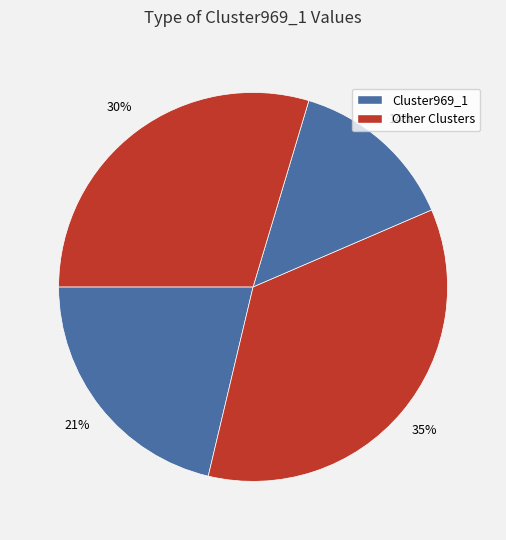

Is there any slice that represents more than half of the pie?

No